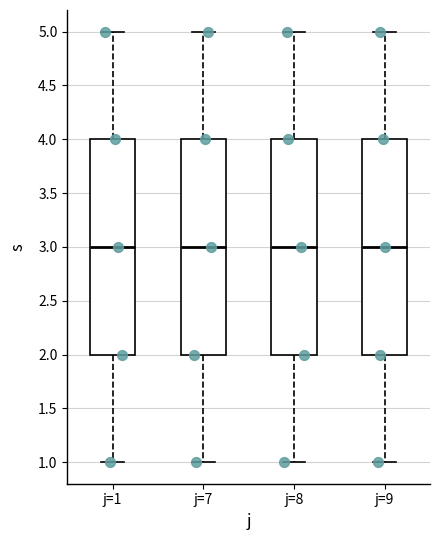

Reading left to right, read every box against the y-axis: the position of its median line, the range the box covers, and the ends of its whiskers. The values are not printed on the chart, so give them approximately, as read against the axis.

j=1: median 3, box 2 to 4, whiskers 1 to 5
j=7: median 3, box 2 to 4, whiskers 1 to 5
j=8: median 3, box 2 to 4, whiskers 1 to 5
j=9: median 3, box 2 to 4, whiskers 1 to 5